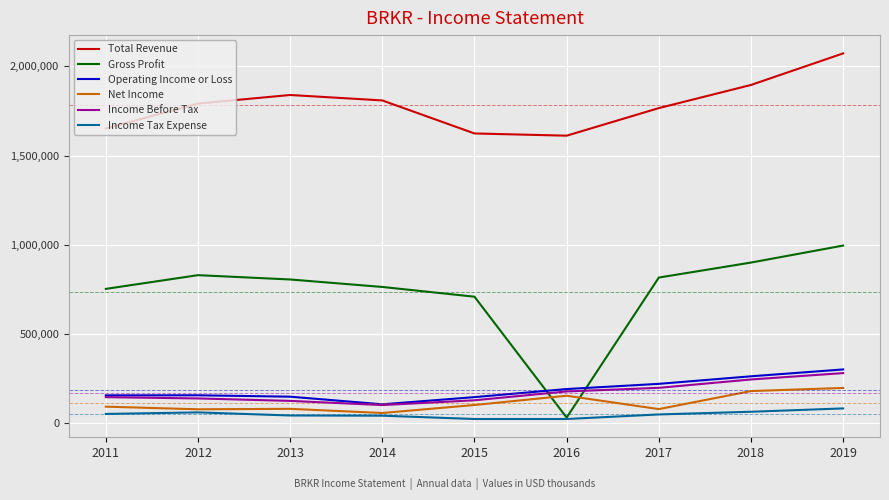

In Net Income, how many points are lower than both neighbors (excluding endpoints)?

3